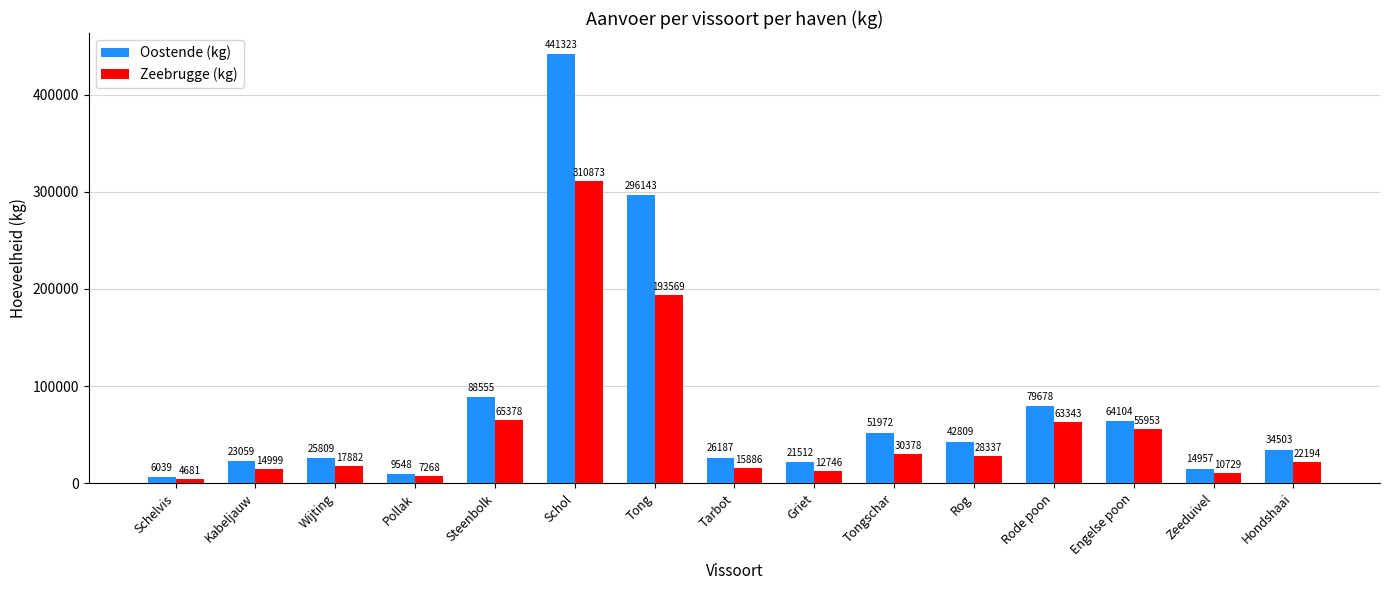

Reading left to right, list all the values displayed in this chart.

Oostende (kg): 6039	23059	25809	9548	88555	441323	296143	26187	21512	51972	42809	79678	64104	14957	34503
Zeebrugge (kg): 4681	14999	17882	7268	65378	310873	193569	15886	12746	30378	28337	63343	55953	10729	22194